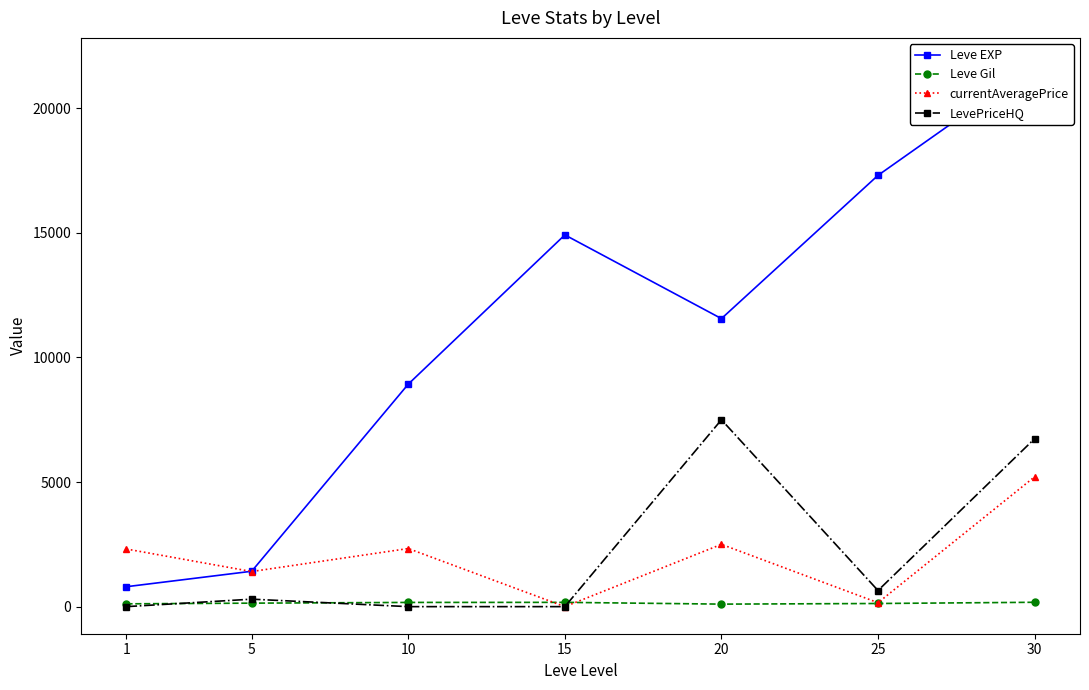

True or false: Leve EXP and Leve Gil intersect in this chart.

False